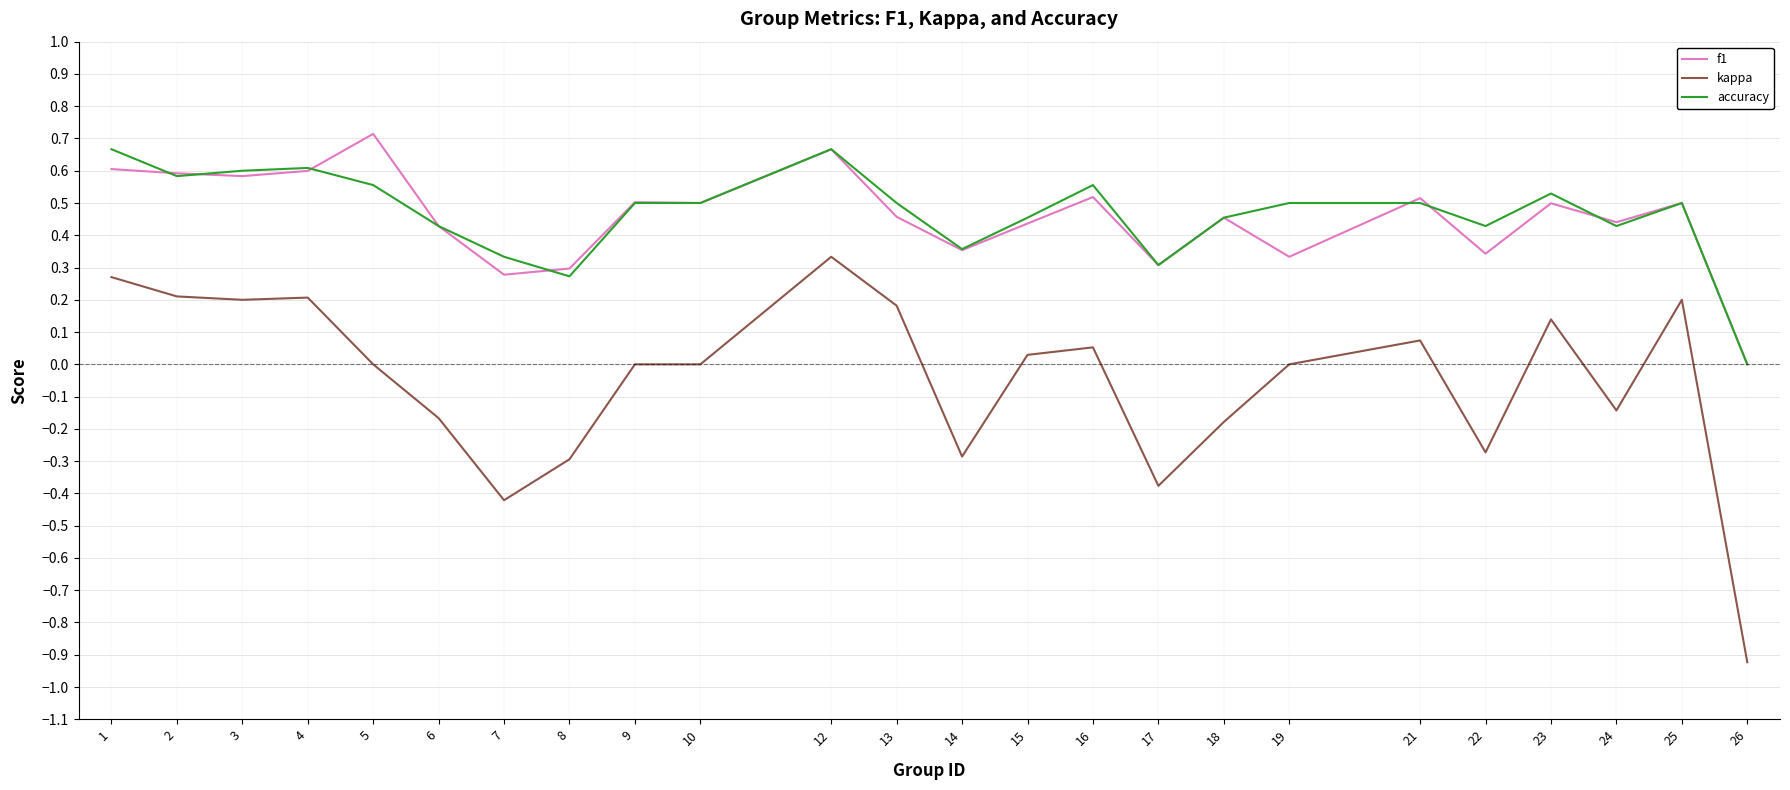

What is the difference between the accuracy values at 4 and 15?

0.2